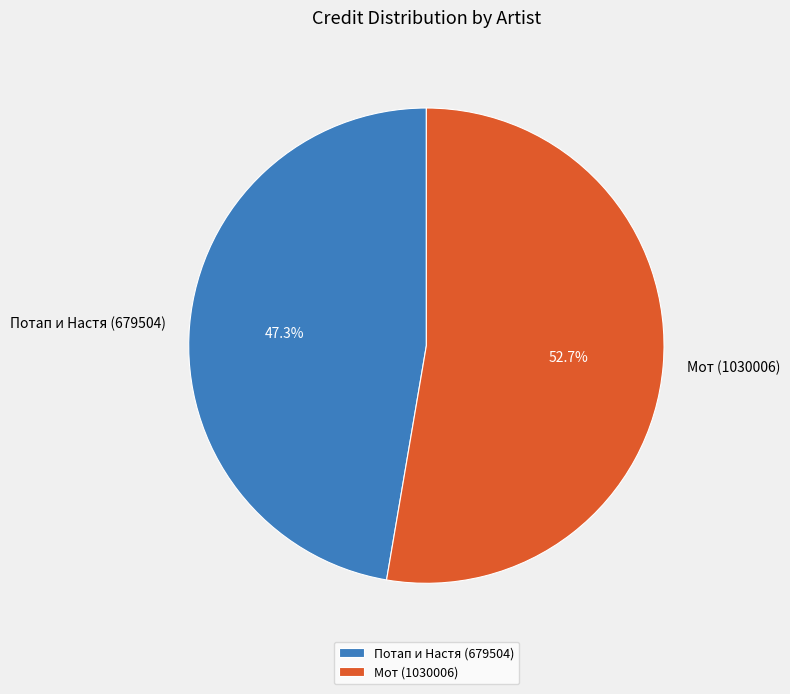

What portion of the pie excludes Мот (1030006)?

47.3%